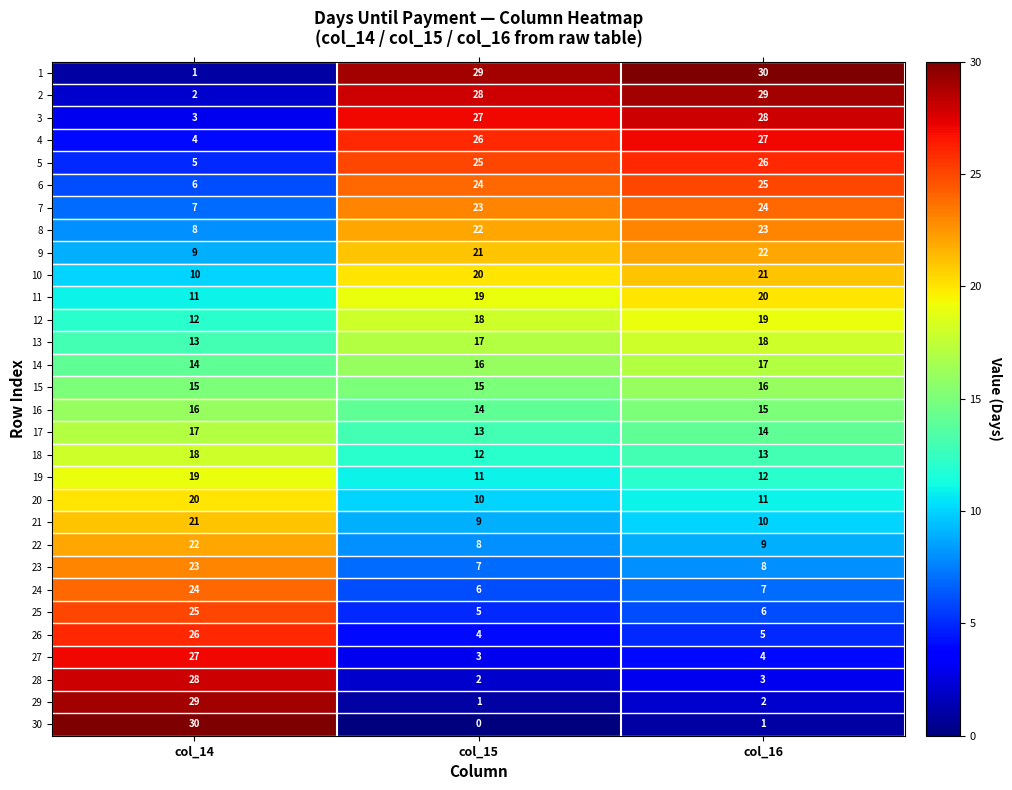

Which series has the widest spread of values?

30